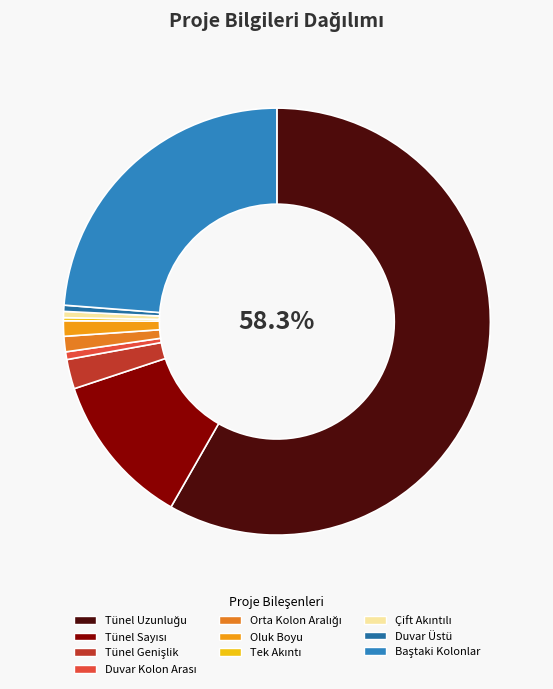

To the nearest percent, what is the difference between the largest and smallest slice percentages?

58%